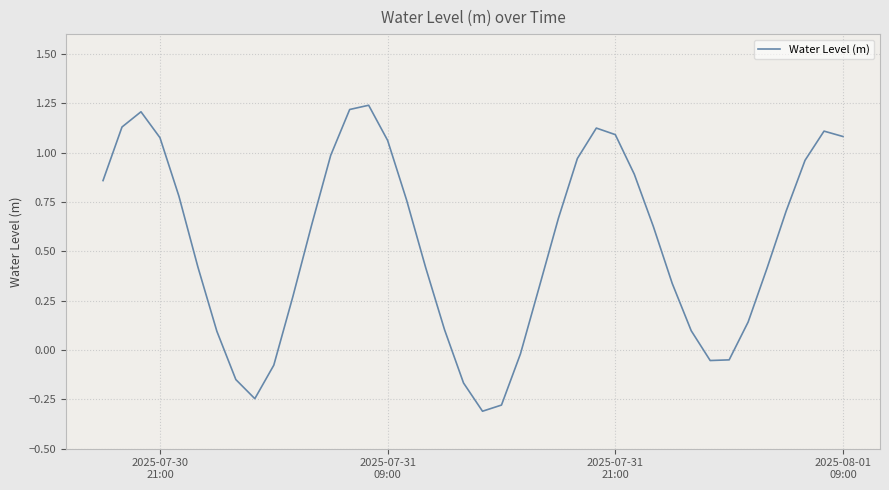

What is the minimum value shown in the chart?

-0.3